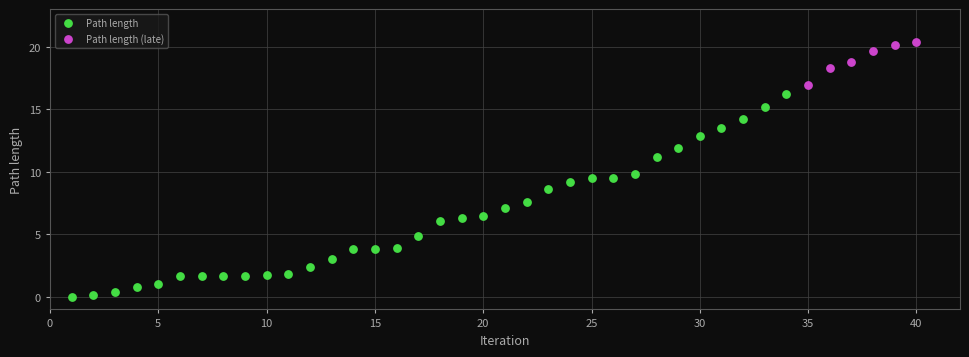

Which series contains the highest Y value?

Path length (late)